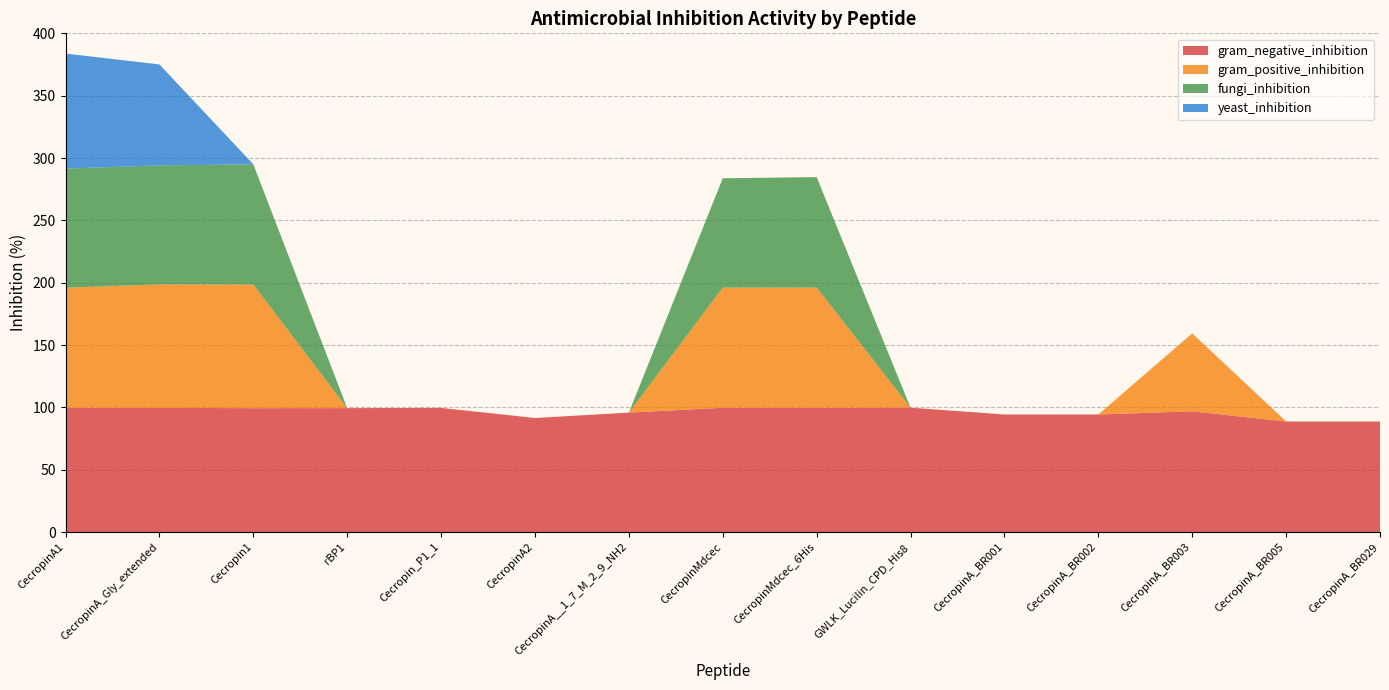

Reading left to right, extract all data points from this chart.

gram_negative_inhibition: CecropinA1=99.8	CecropinA_Gly_extended=99.7	Cecropin1=99.4	rBP1=99.5	Cecropin_P1_1=99.7	CecropinA2=91.6	CecropinA__1_7_M_2_9_NH2=95.9	CecropinMdcec=99.8	CecropinMdcec_6His=99.8	GWLK_Lucilin_CPD_His8=99.9	CecropinA_BR001=94.4	CecropinA_BR002=94.4	CecropinA_BR003=96.9	CecropinA_BR005=88.8	CecropinA_BR029=88.8
gram_positive_inhibition: CecropinA1=96.2	CecropinA_Gly_extended=99.0	Cecropin1=99.1	rBP1=0.0	Cecropin_P1_1=0.0	CecropinA2=0.0	CecropinA__1_7_M_2_9_NH2=0.0	CecropinMdcec=96.3	CecropinMdcec_6His=96.3	GWLK_Lucilin_CPD_His8=0.0	CecropinA_BR001=0.0	CecropinA_BR002=0.0	CecropinA_BR003=62.5	CecropinA_BR005=0.0	CecropinA_BR029=0.0
fungi_inhibition: CecropinA1=95.6	CecropinA_Gly_extended=95.4	Cecropin1=96.4	rBP1=0.0	Cecropin_P1_1=0.0	CecropinA2=0.0	CecropinA__1_7_M_2_9_NH2=0.0	CecropinMdcec=87.7	CecropinMdcec_6His=88.6	GWLK_Lucilin_CPD_His8=0.0	CecropinA_BR001=0.0	CecropinA_BR002=0.0	CecropinA_BR003=0.0	CecropinA_BR005=0.0	CecropinA_BR029=0.0
yeast_inhibition: CecropinA1=92.2	CecropinA_Gly_extended=81.0	Cecropin1=0.0	rBP1=0.0	Cecropin_P1_1=0.0	CecropinA2=0.0	CecropinA__1_7_M_2_9_NH2=0.0	CecropinMdcec=0.0	CecropinMdcec_6His=0.0	GWLK_Lucilin_CPD_His8=0.0	CecropinA_BR001=0.0	CecropinA_BR002=0.0	CecropinA_BR003=0.0	CecropinA_BR005=0.0	CecropinA_BR029=0.0